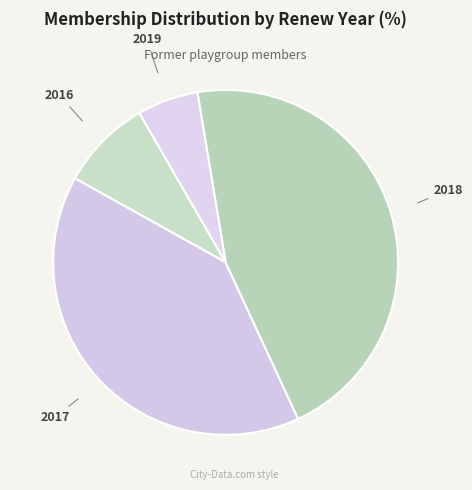

Which has a higher value, 2019 or 2018?

2018